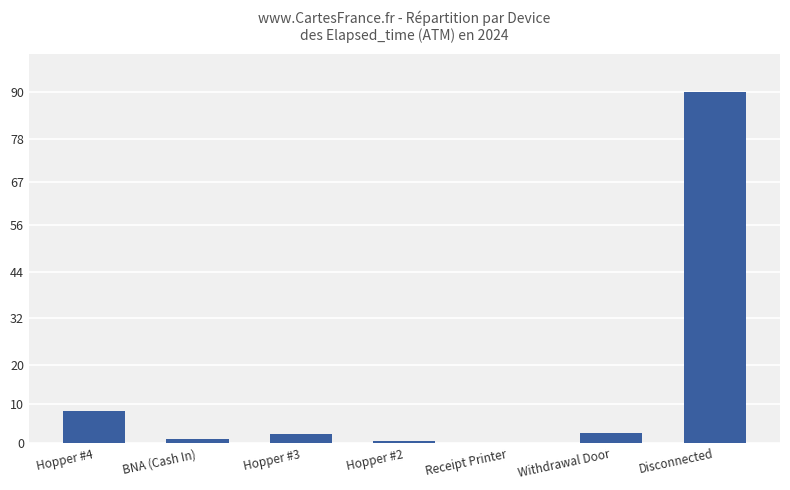

The value at Hopper #3 is 2.3. True or false?

True